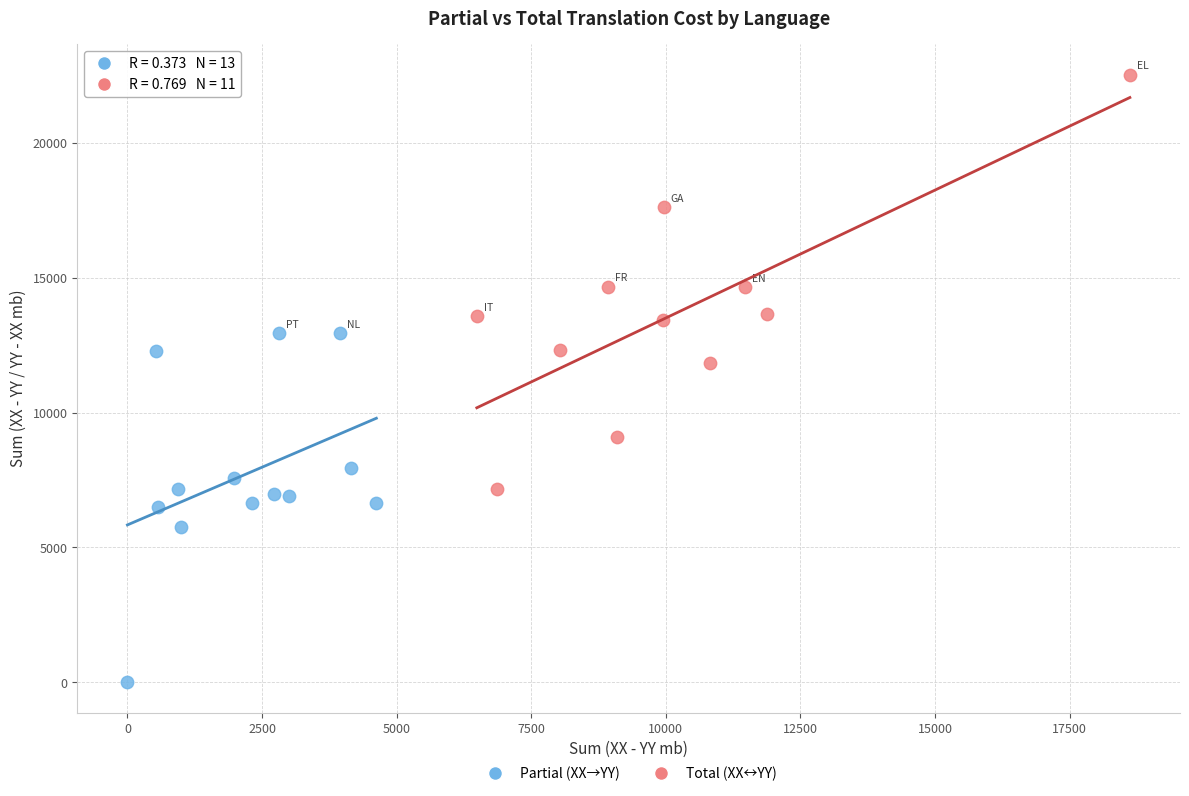

Which series contains the highest Y value?

Total (XX↔YY)